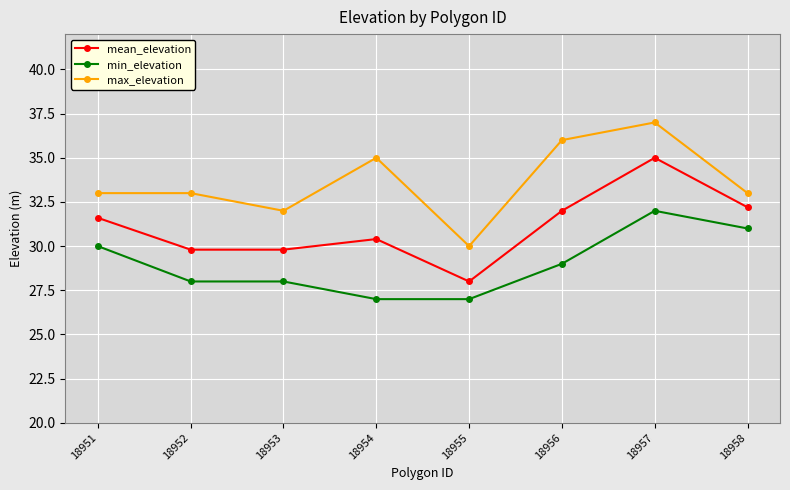

Reading left to right, transcribe all the data shown in this chart.

mean_elevation: 31.6	29.8	29.8	30.4	28.0	32.0	35.0	32.2
min_elevation: 30.0	28.0	28.0	27.0	27.0	29.0	32.0	31.0
max_elevation: 33.0	33.0	32.0	35.0	30.0	36.0	37.0	33.0